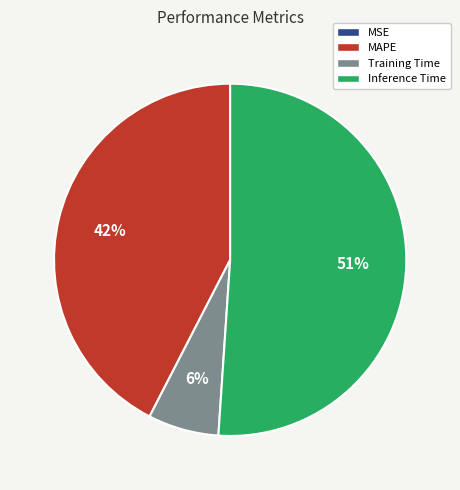

To the nearest percent, what is the average slice percentage?

25%